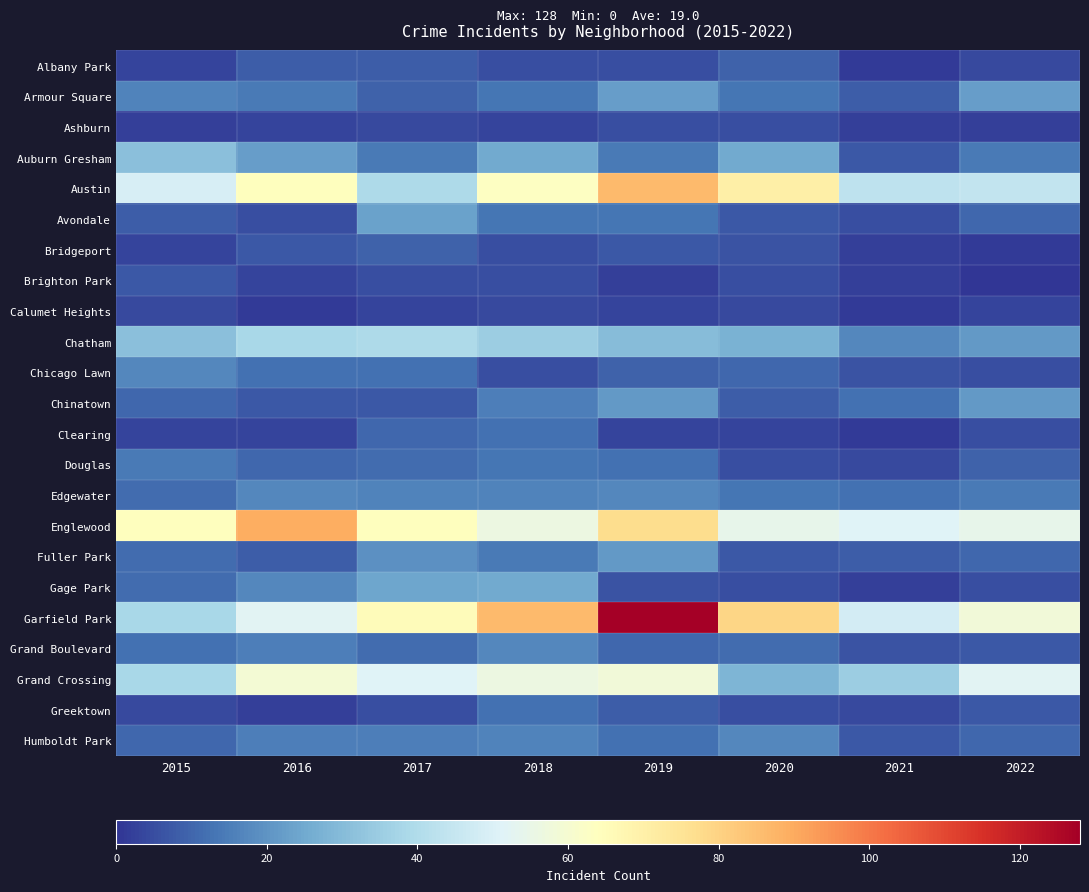

At which category is the sum across all series the highest?

2019